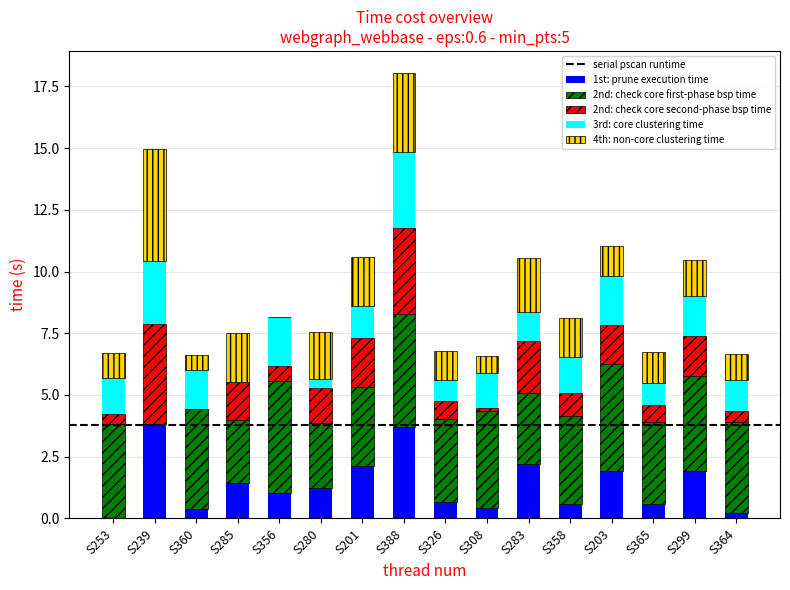

What is the highest value of the 1st: prune execution time series?

3.8